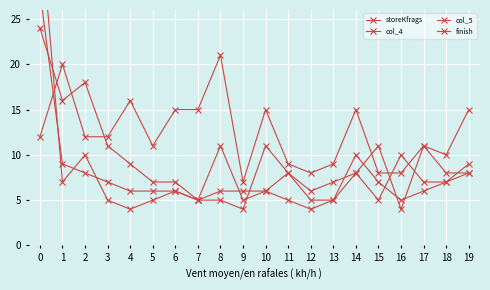

What is the lowest value of the finish series?

4